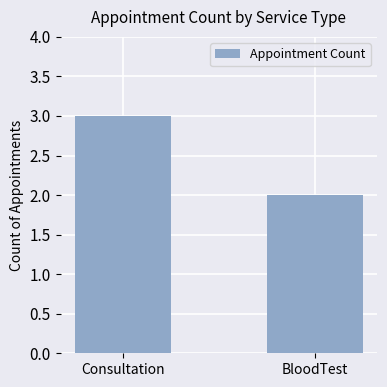

What is the sum of all values?

5